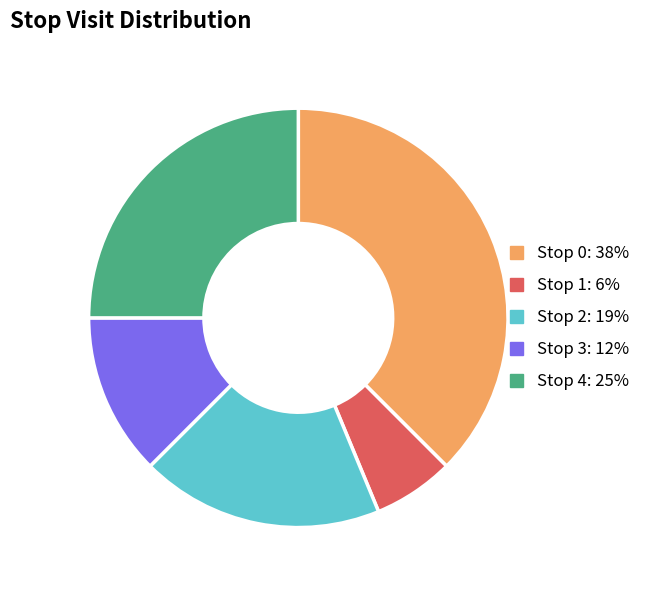

Which slice is the largest?

Stop 0